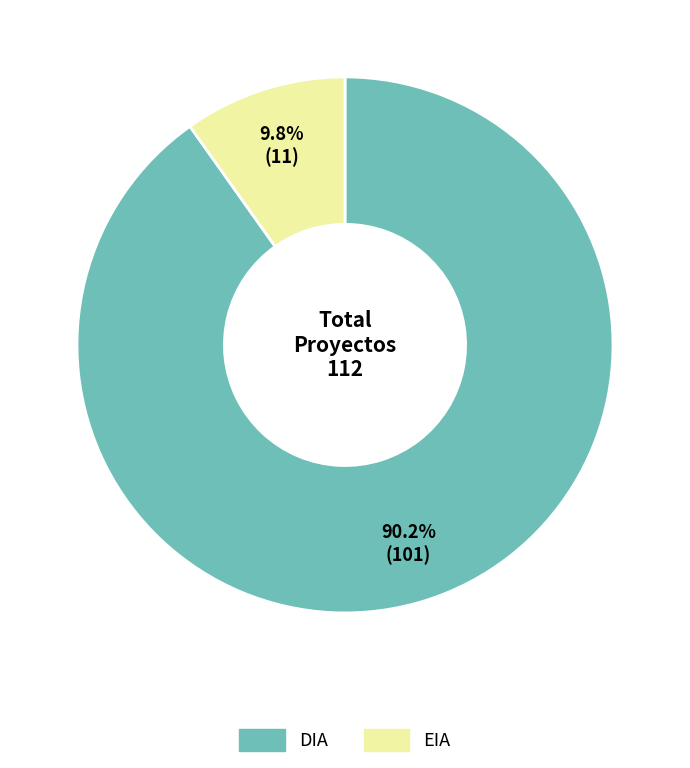

Combined, do EIA and DIA account for over 50%?

Yes